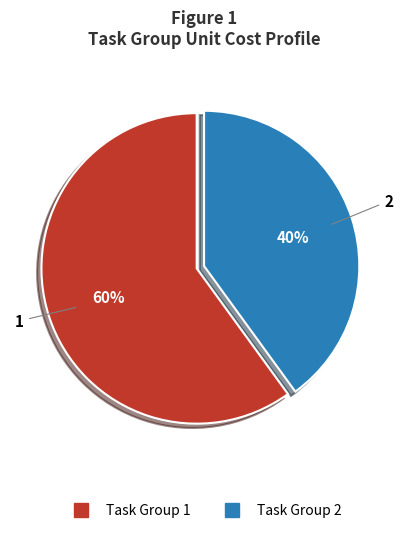

Is there any slice that represents more than half of the pie?

Yes